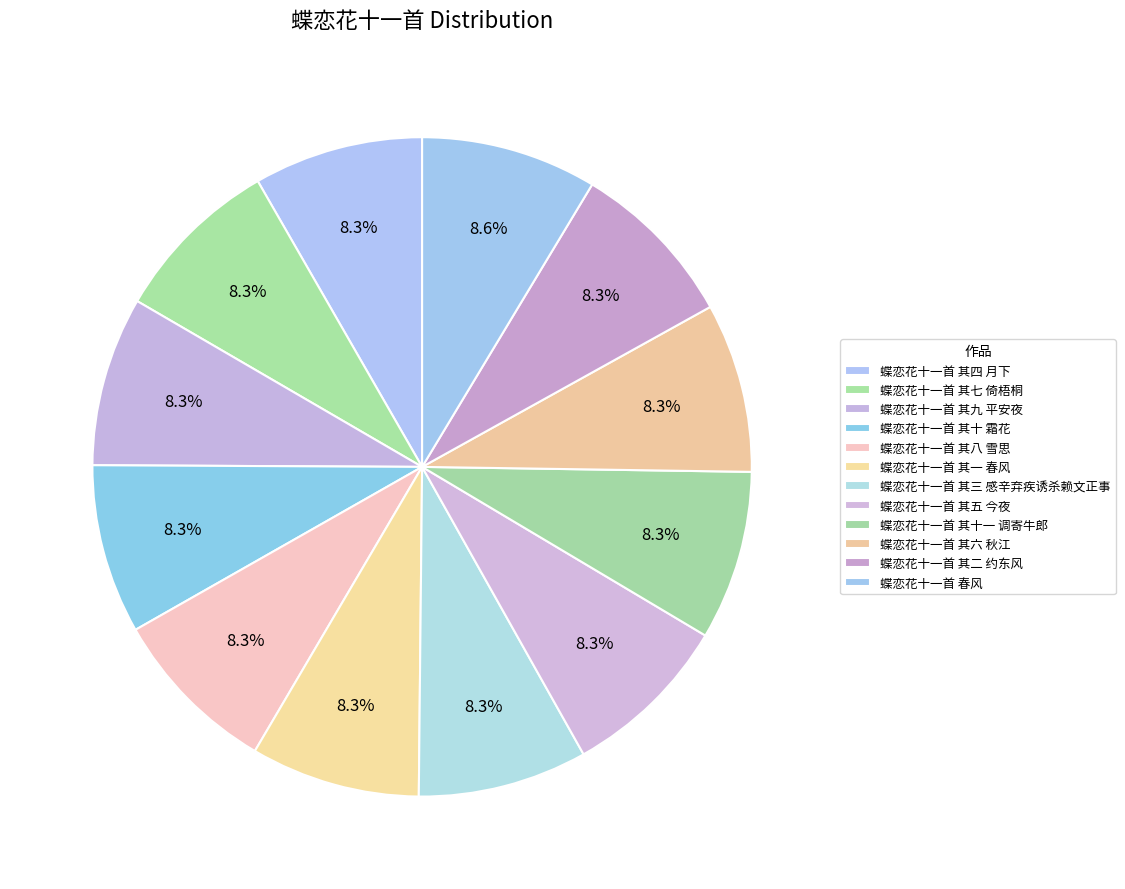

How many segments does this pie chart have?

12